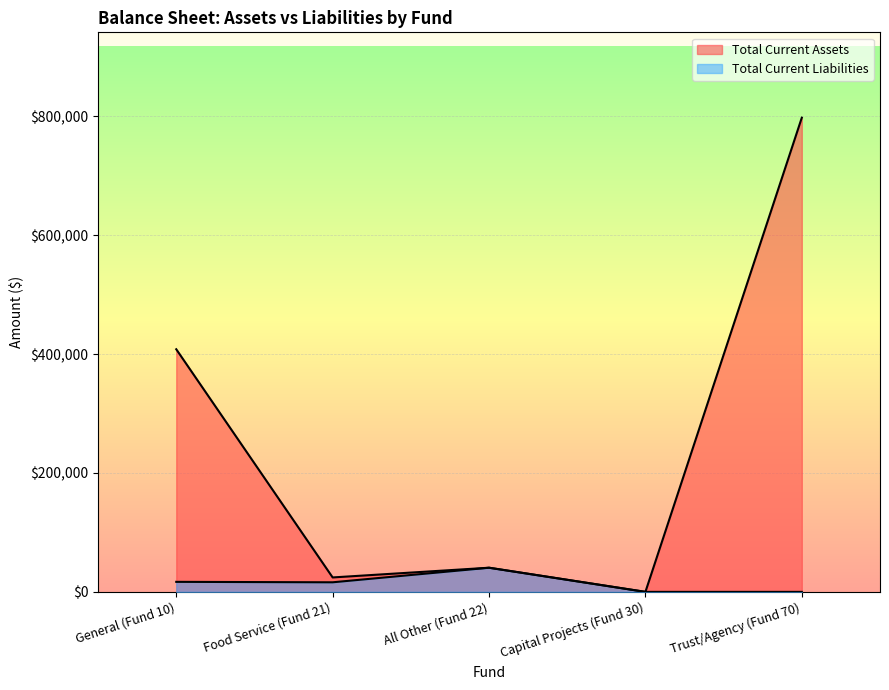

Is the value of Total Current Liabilities at Capital Projects (Fund 30) greater than the value of Total Current Assets at Capital Projects (Fund 30)?

No